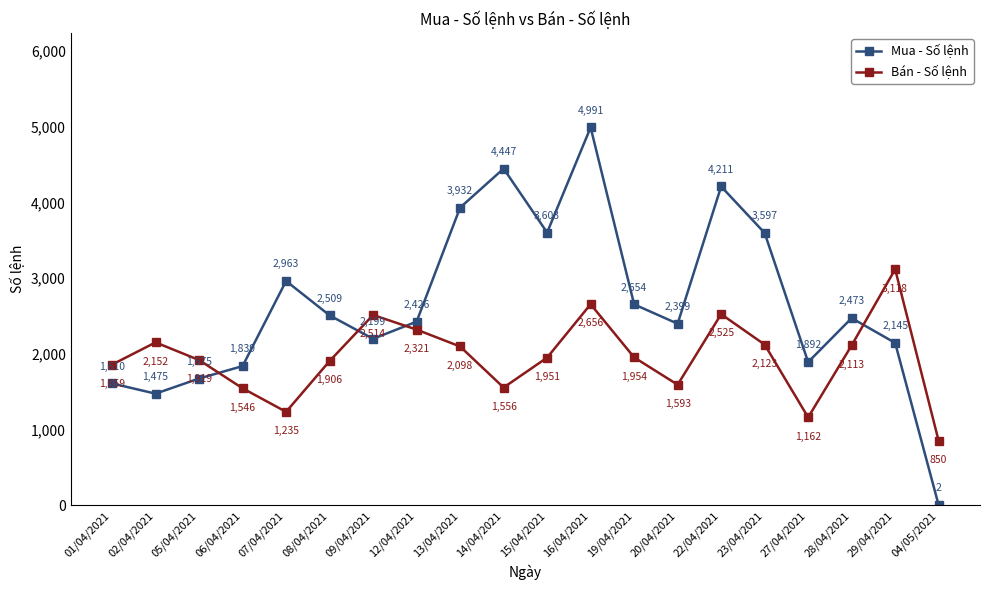

Does the chart display data point markers on the line(s)?

Yes